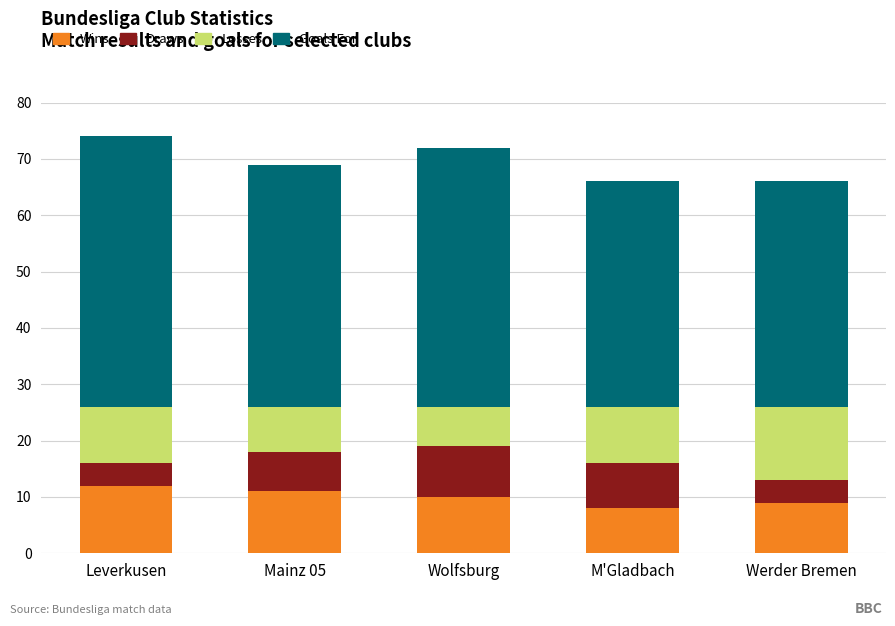

Rank the categories by Wins value from highest to lowest.

Leverkusen, Mainz 05, Wolfsburg, Werder Bremen, M'Gladbach